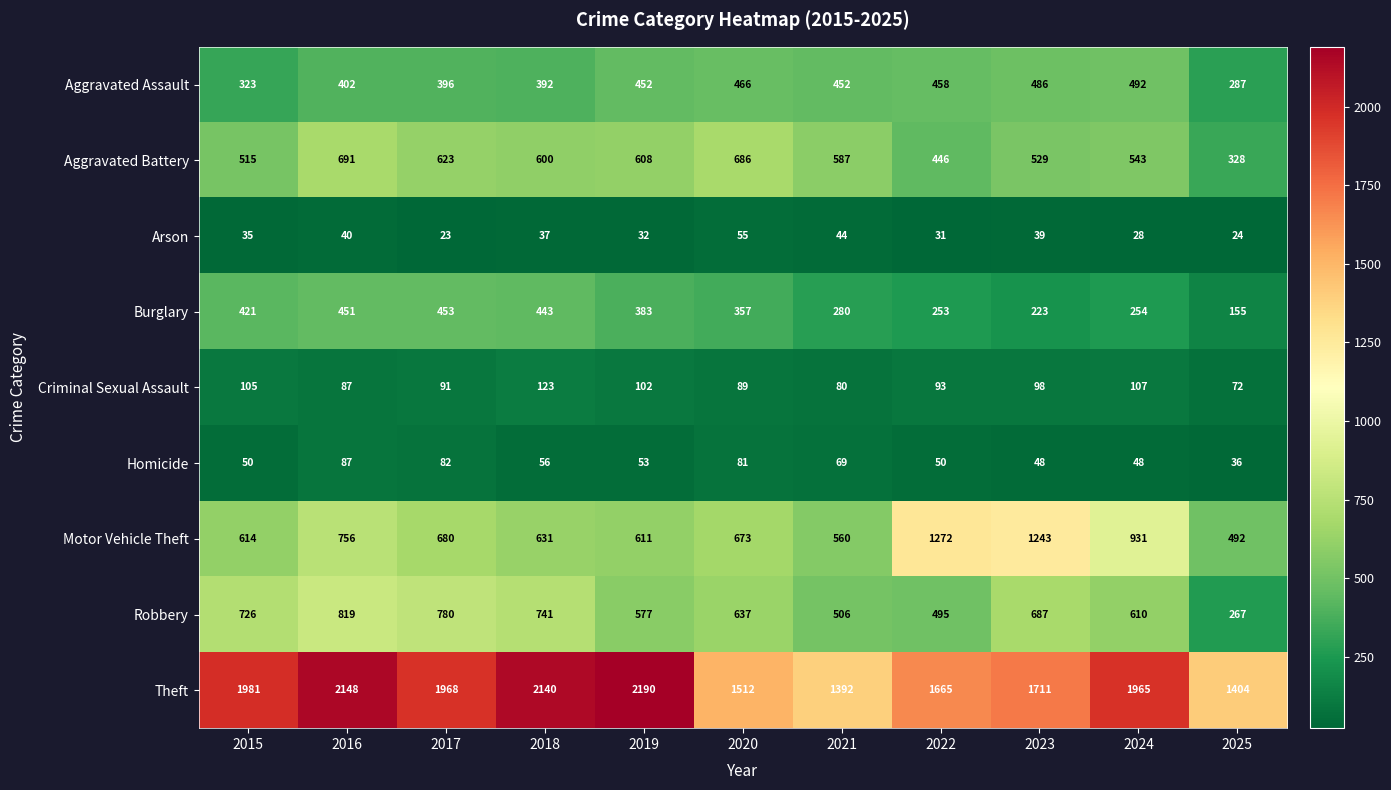

Which series changed the most between 2018 and 2021?

Theft